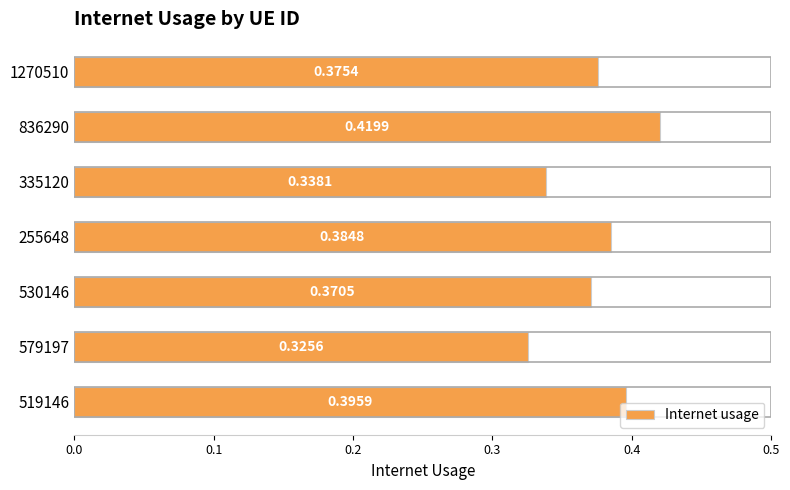

Rank the categories by value from highest to lowest.

836290, 519146, 255648, 1270510, 530146, 335120, 579197